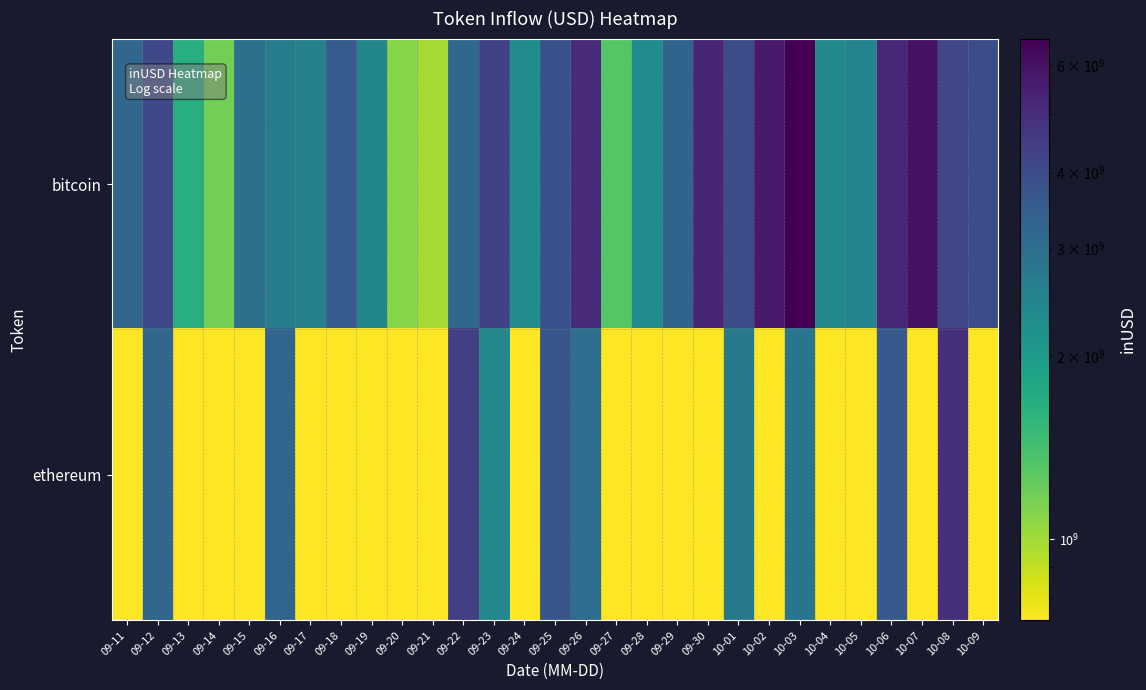

At how many categories does at least one series exceed 3611480964?

13